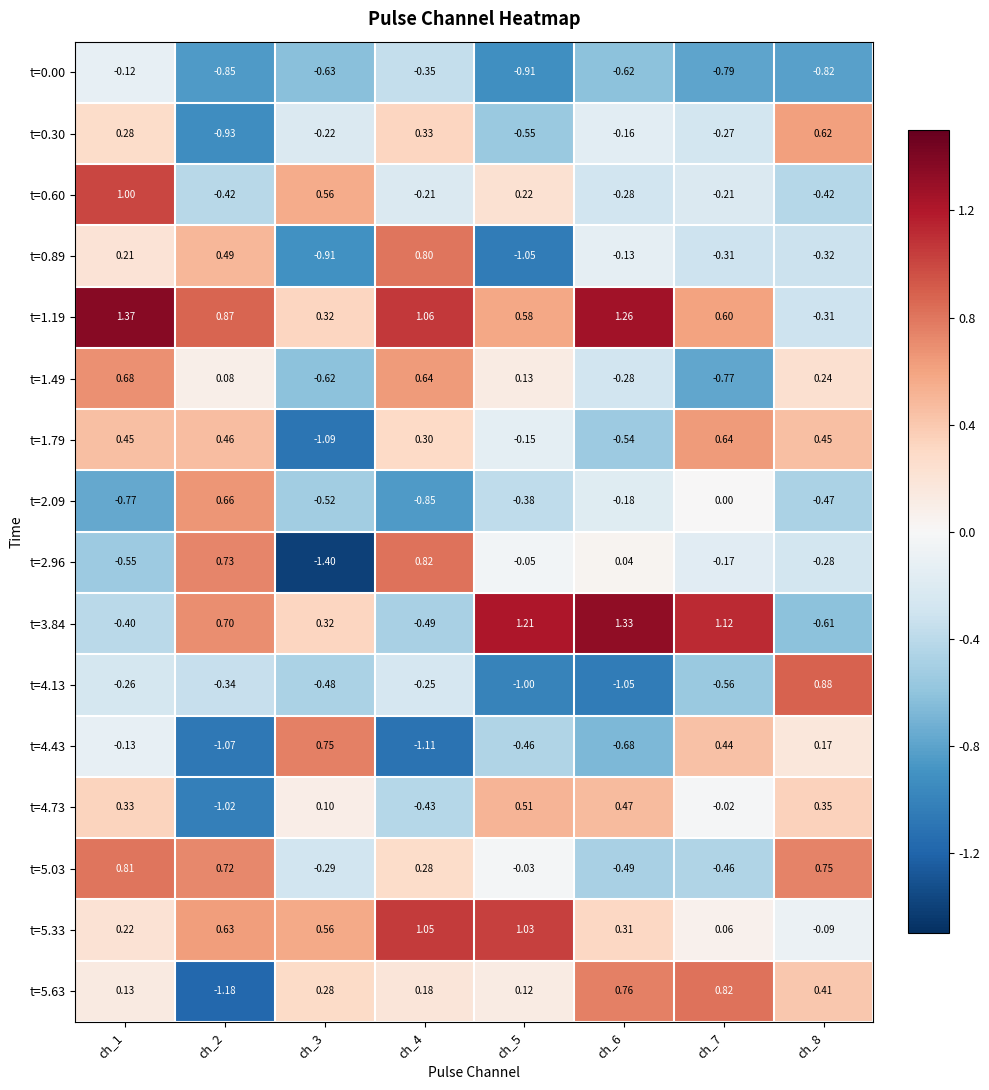

Is the value of t=0.00 at ch_5 greater than the value of t=0.30 at ch_6?

No